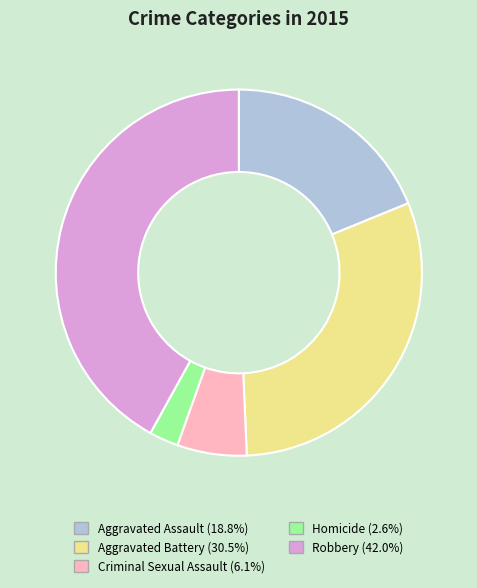

Do Homicide and Robbery together represent more than half of the pie?

No